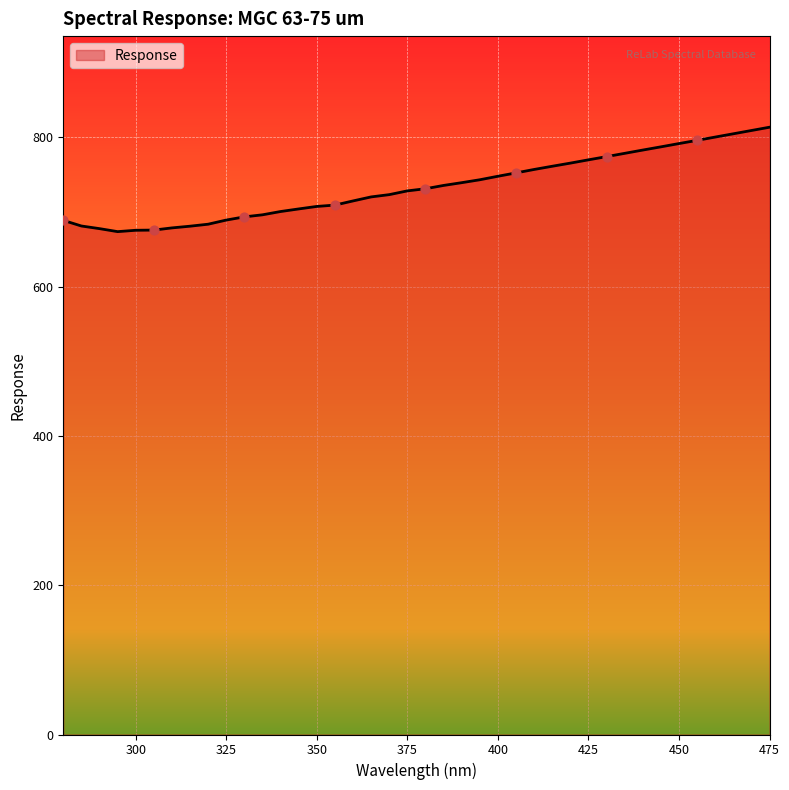

What is the difference between the maximum and minimum values?

139.9